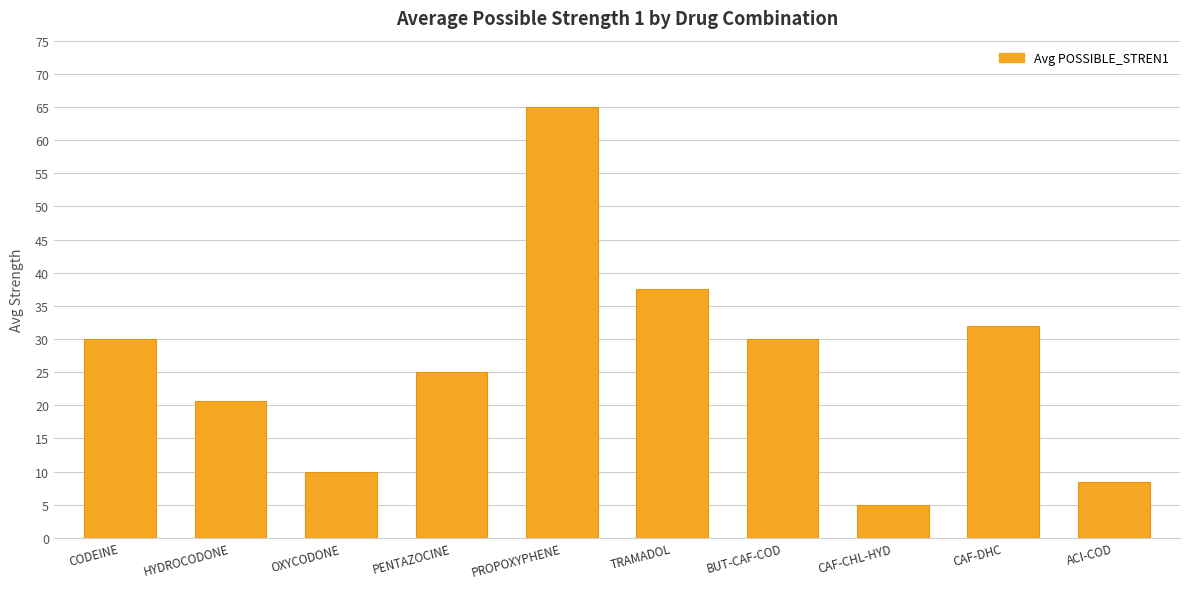

Is it true that the value at BUT-CAF-COD is 30.0?

True